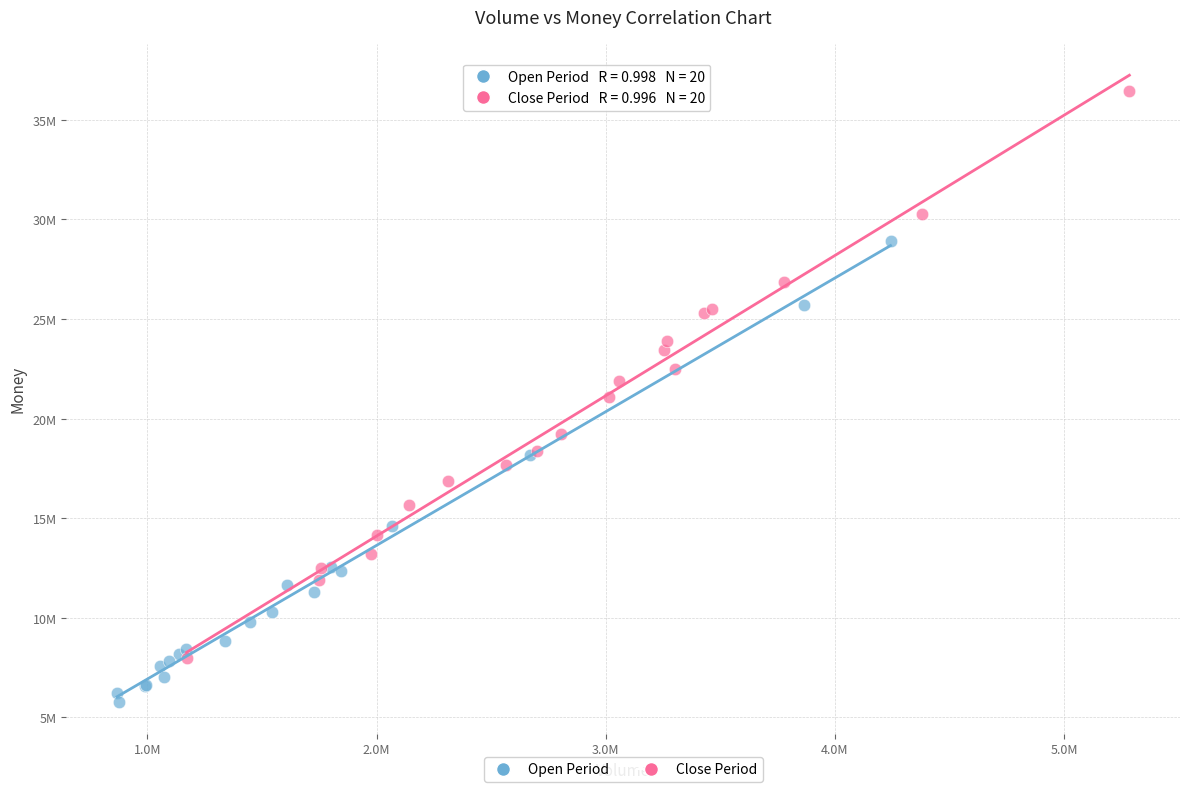

What are all the series names shown in the legend?

Open Period, Close Period